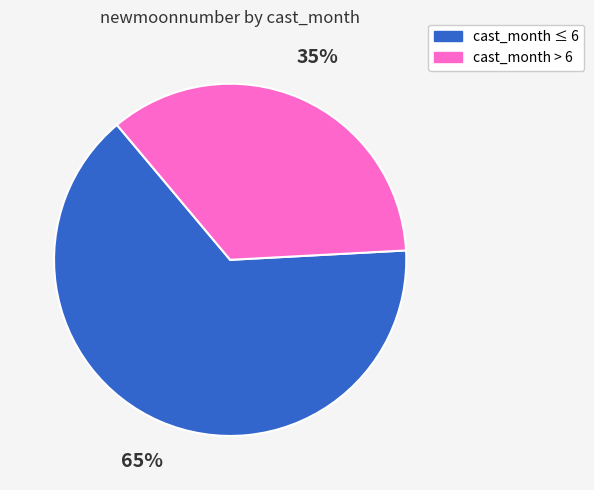

Which category has the smallest portion of the pie?

cast_month > 6